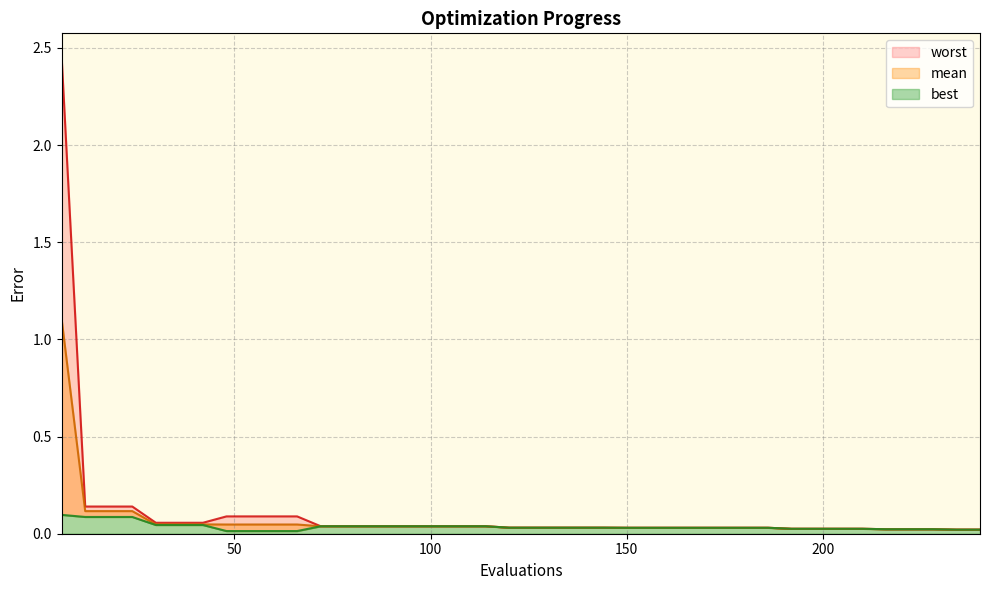

True or false: mean and worst cross at least once.

False